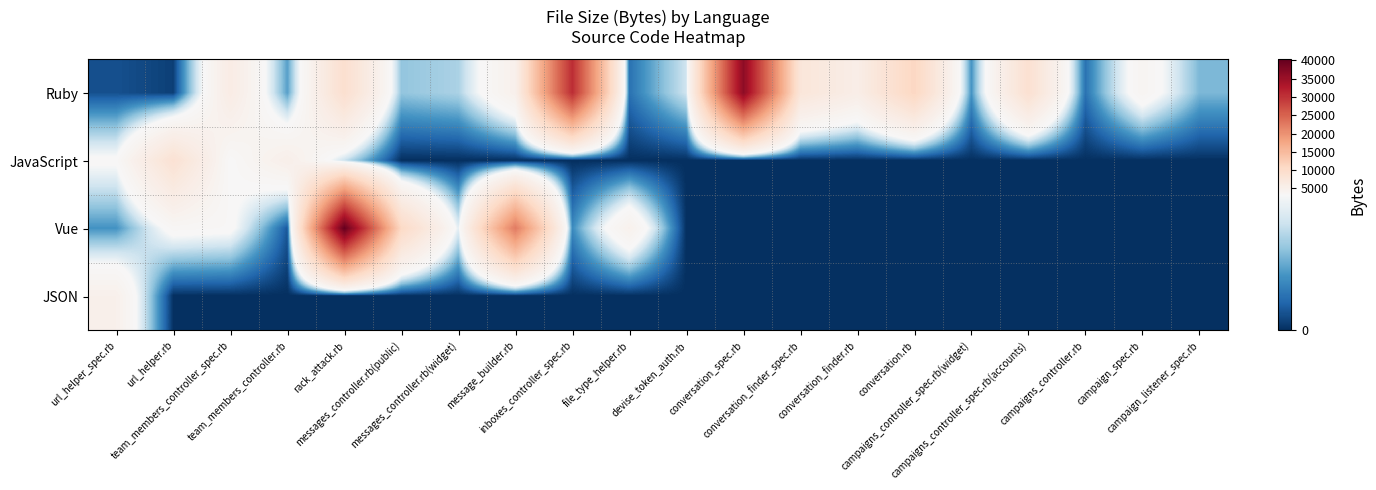

Reading right to left, what are all the values shown in this chart?

Ruby: campaign_listener_spec.rb=1762	campaign_spec.rb=4003	campaigns_controller.rb=830	campaigns_controller_spec.rb(accounts)=8977	campaigns_controller_spec.rb(widget)=1300	conversation.rb=11061	conversation_finder.rb=5635	conversation_finder_spec.rb=7629	conversation_spec.rb=36407	devise_token_auth.rb=2577	file_type_helper.rb=833	inboxes_controller_spec.rb=30576	message_builder.rb=4931	messages_controller.rb(widget)=2195	messages_controller.rb(public)=1956	rack_attack.rb=9250	team_members_controller.rb=1452	team_members_controller_spec.rb=6042	url_helper.rb=195	url_helper_spec.rb=398
JavaScript: campaign_listener_spec.rb=0	campaign_spec.rb=0	campaigns_controller.rb=0	campaigns_controller_spec.rb(accounts)=0	campaigns_controller_spec.rb(widget)=0	conversation.rb=0	conversation_finder.rb=0	conversation_finder_spec.rb=0	conversation_spec.rb=0	devise_token_auth.rb=0	file_type_helper.rb=0	inboxes_controller_spec.rb=0	message_builder.rb=0	messages_controller.rb(widget)=0	messages_controller.rb(public)=0	rack_attack.rb=2498	team_members_controller.rb=5252	team_members_controller_spec.rb=3313	url_helper.rb=8636	url_helper_spec.rb=3372
Vue: campaign_listener_spec.rb=0	campaign_spec.rb=0	campaigns_controller.rb=0	campaigns_controller_spec.rb(accounts)=0	campaigns_controller_spec.rb(widget)=0	conversation.rb=0	conversation_finder.rb=0	conversation_finder_spec.rb=0	conversation_spec.rb=0	devise_token_auth.rb=0	file_type_helper.rb=4771	inboxes_controller_spec.rb=1175	message_builder.rb=22414	messages_controller.rb(widget)=2886	messages_controller.rb(public)=10555	rack_attack.rb=40275	team_members_controller.rb=486	team_members_controller_spec.rb=3463	url_helper.rb=3644	url_helper_spec.rb=1286
JSON: campaign_listener_spec.rb=0	campaign_spec.rb=0	campaigns_controller.rb=0	campaigns_controller_spec.rb(accounts)=0	campaigns_controller_spec.rb(widget)=0	conversation.rb=0	conversation_finder.rb=0	conversation_finder_spec.rb=0	conversation_spec.rb=0	devise_token_auth.rb=0	file_type_helper.rb=0	inboxes_controller_spec.rb=0	message_builder.rb=0	messages_controller.rb(widget)=0	messages_controller.rb(public)=0	rack_attack.rb=0	team_members_controller.rb=0	team_members_controller_spec.rb=0	url_helper.rb=0	url_helper_spec.rb=4962